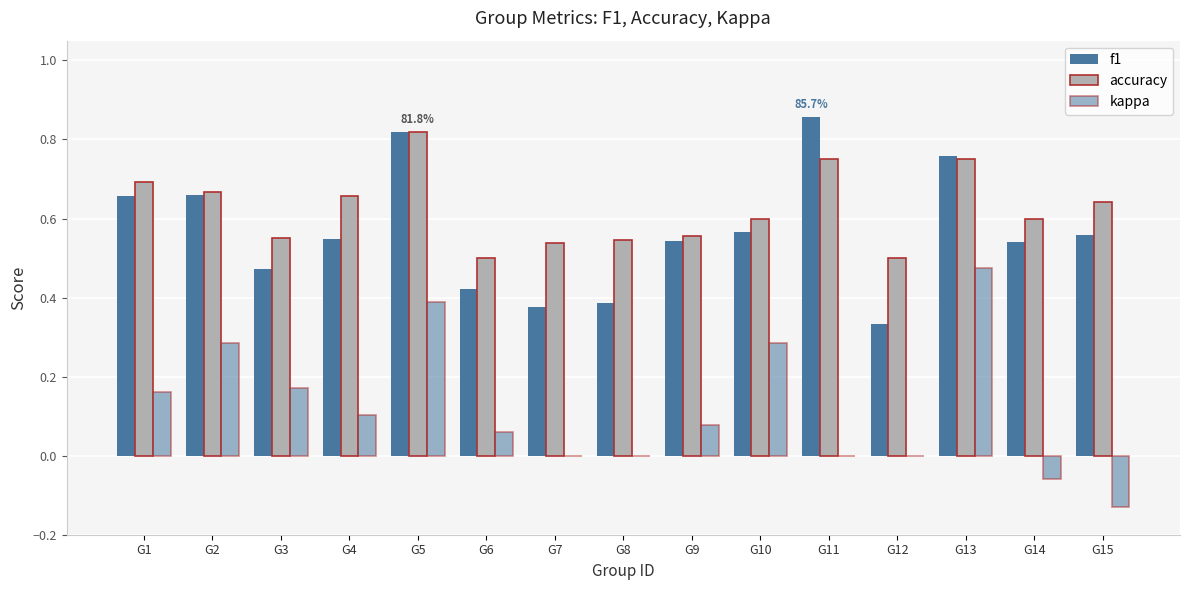

True or false: accuracy has a value of 0.2 at G15.

False